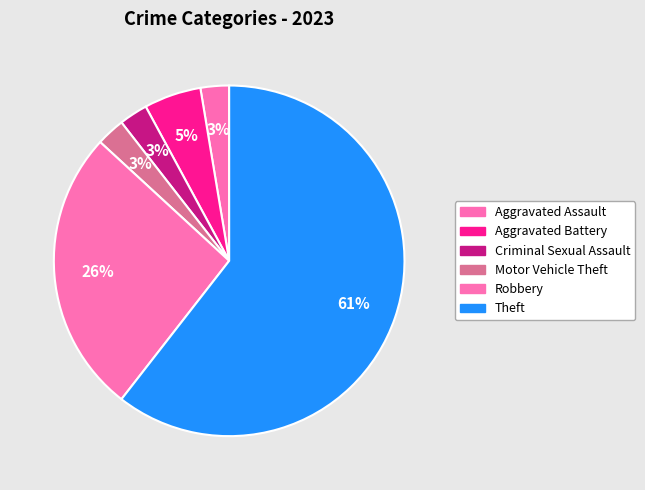

True or false: Criminal Sexual Assault accounts for 14% of the total.

False